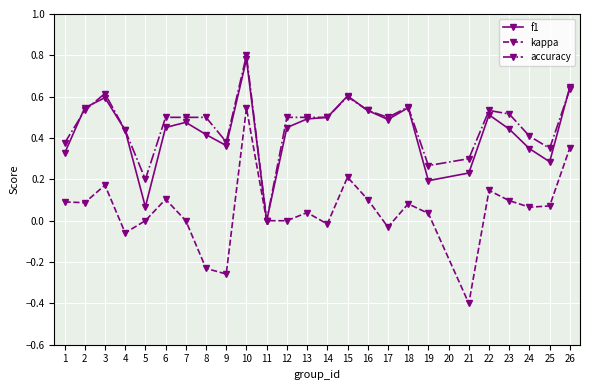

Where is the first local minimum for f1?

5